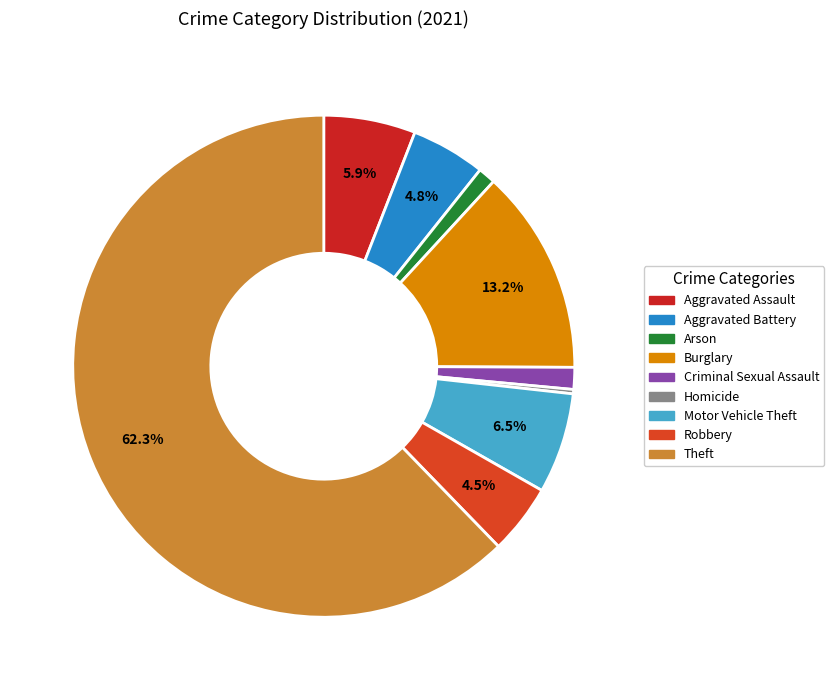

What is the largest slice in the pie chart?

Theft